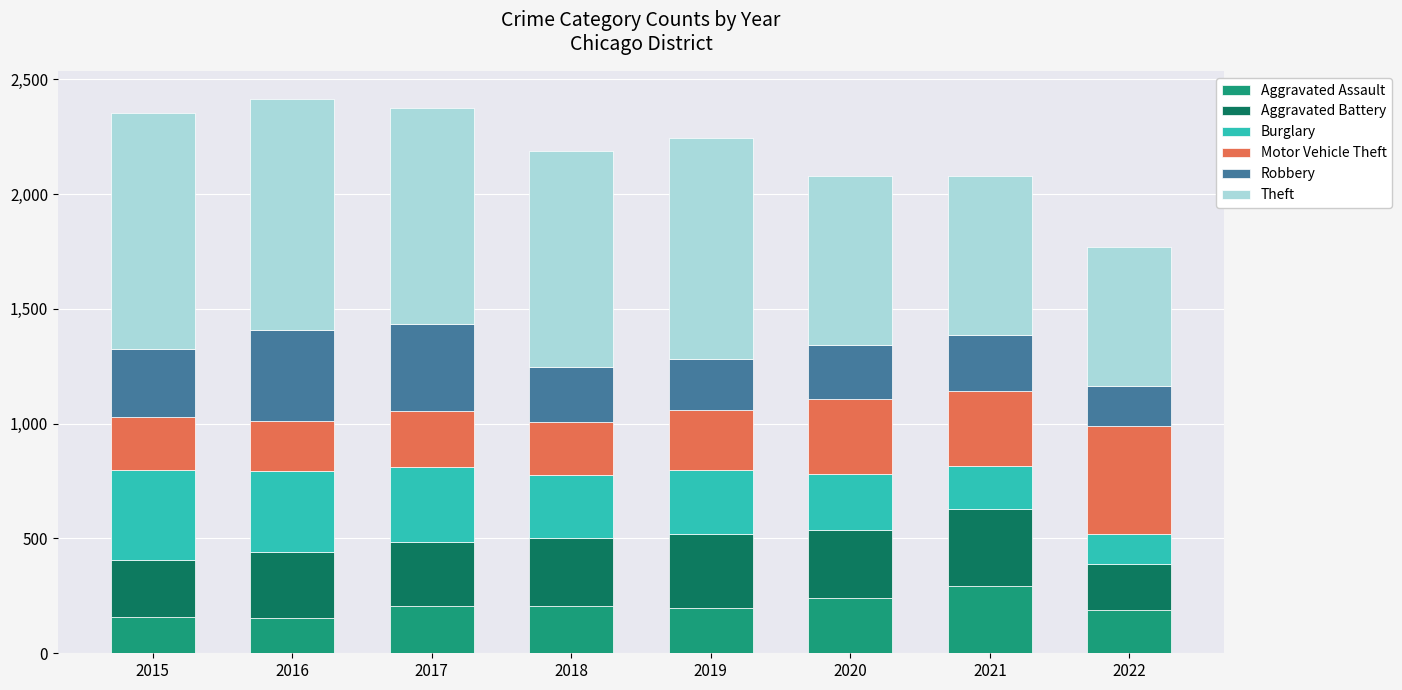

What is the total value across all series at 2019?

2242